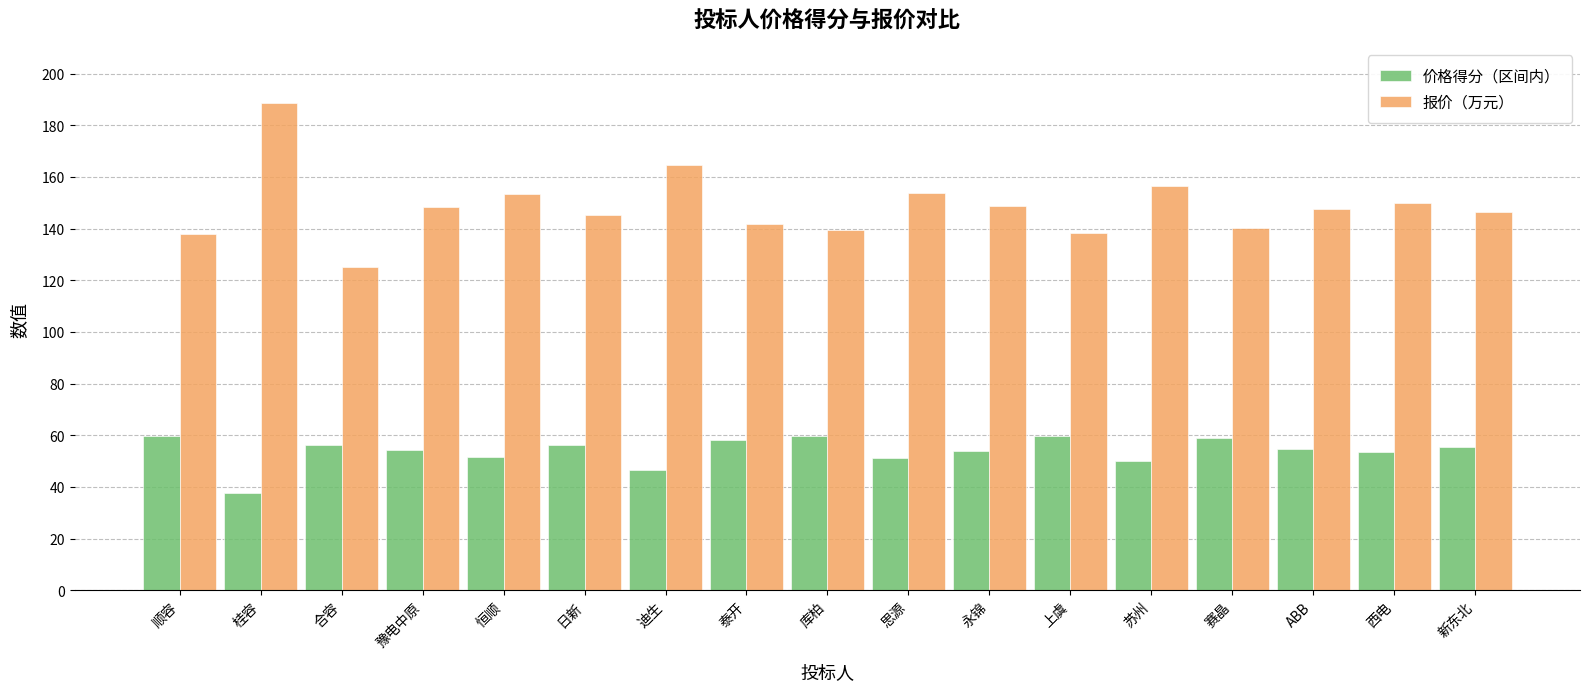

What position from the left is 苏州?

13